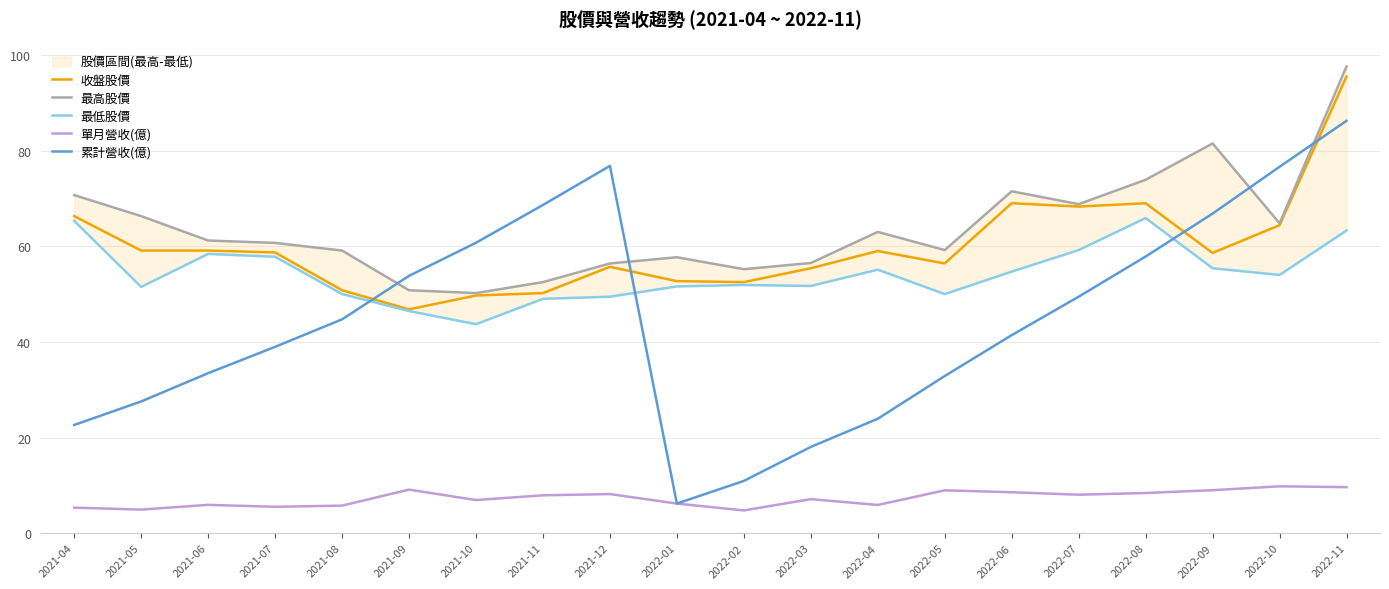

List the series in order of their peak value, lowest first.

單月營收(億), 最低股價, 累計營收(億), 收盤股價, 最高股價